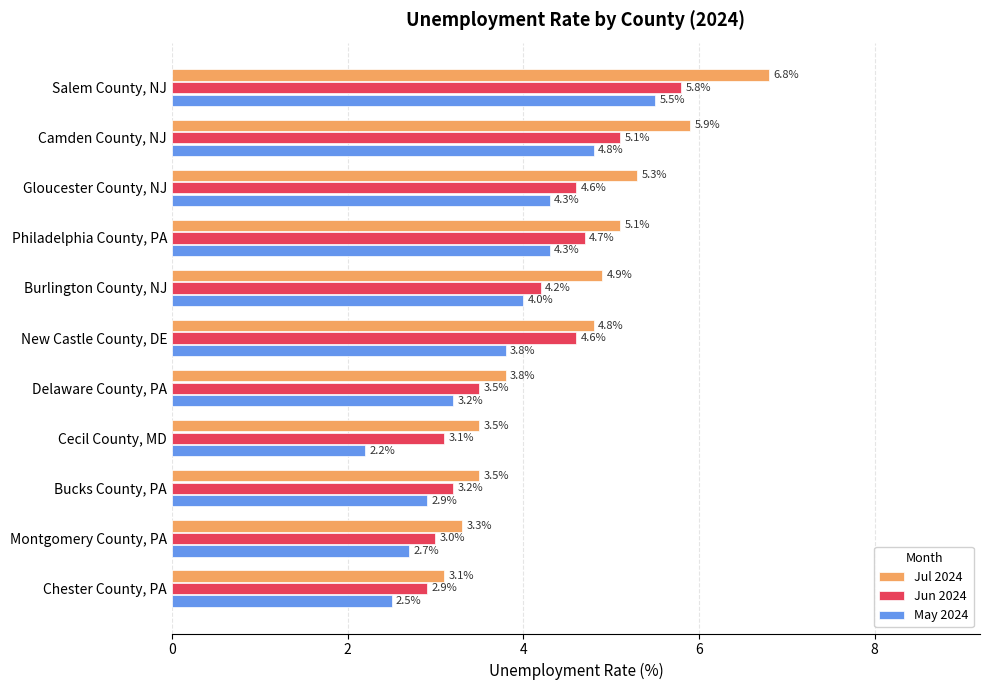

What is the difference between the second highest and second lowest values in the Jul 2024 series?

2.6